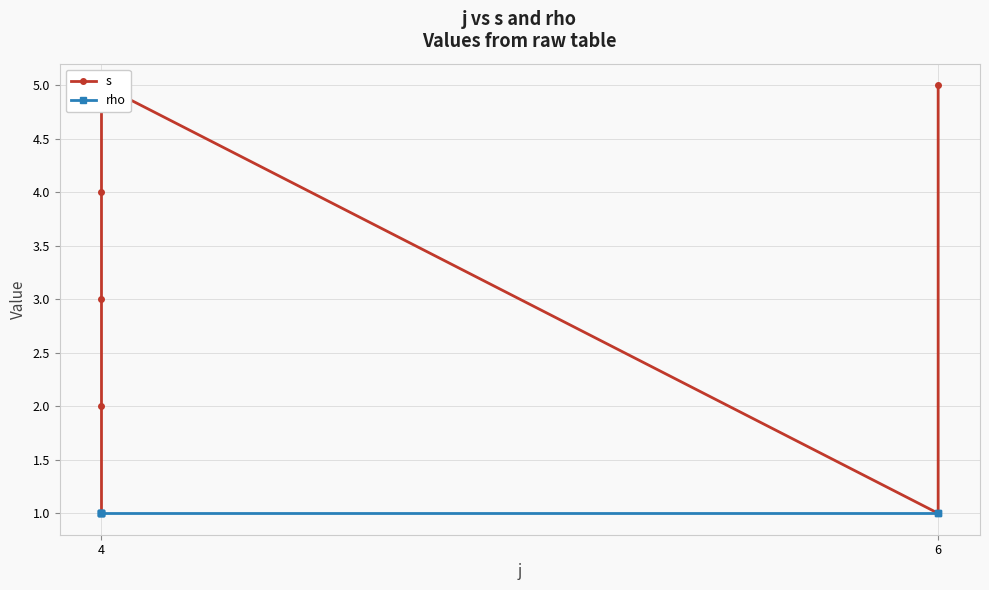

Which series changed the most between 4 and 6?

s